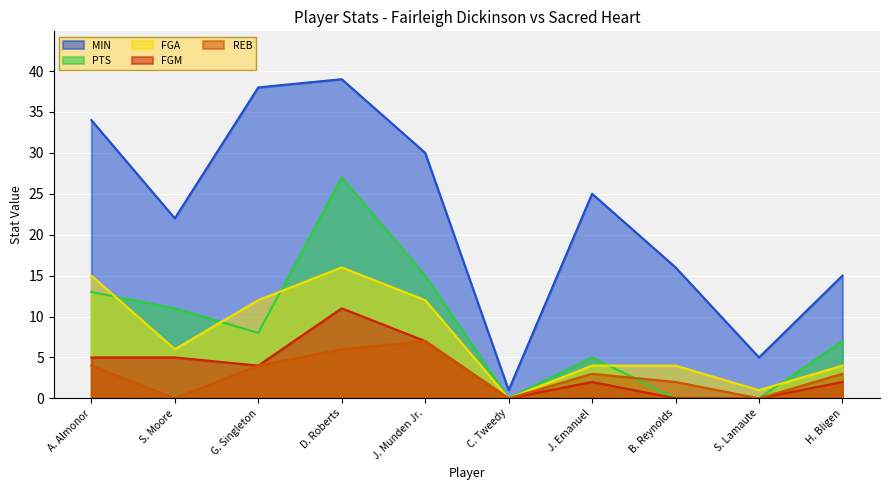

Which series has the largest total across all categories?

MIN